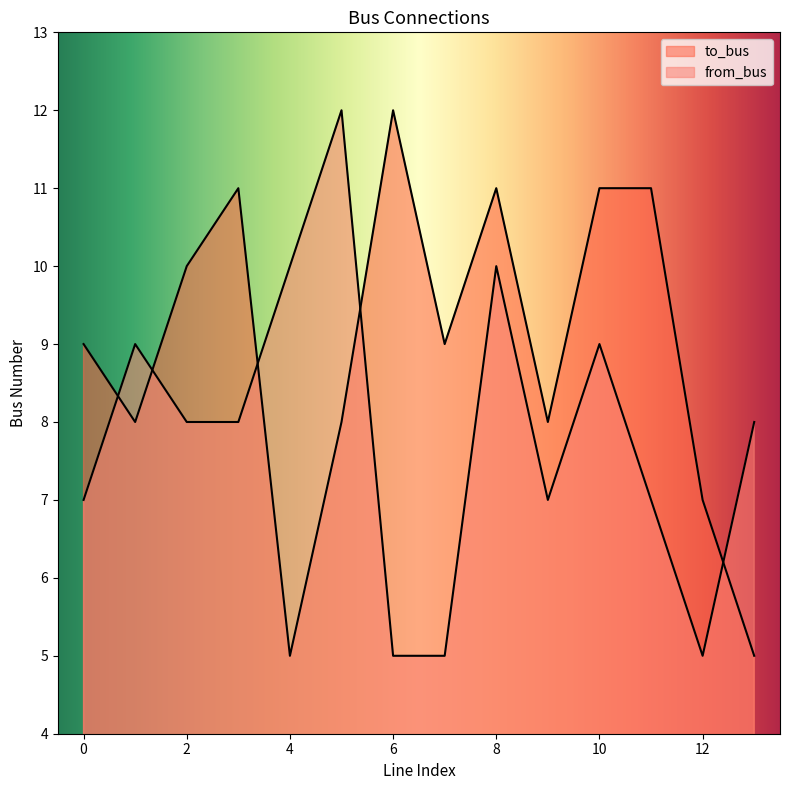

The from_bus series shows 7 at 0. True or false?

True